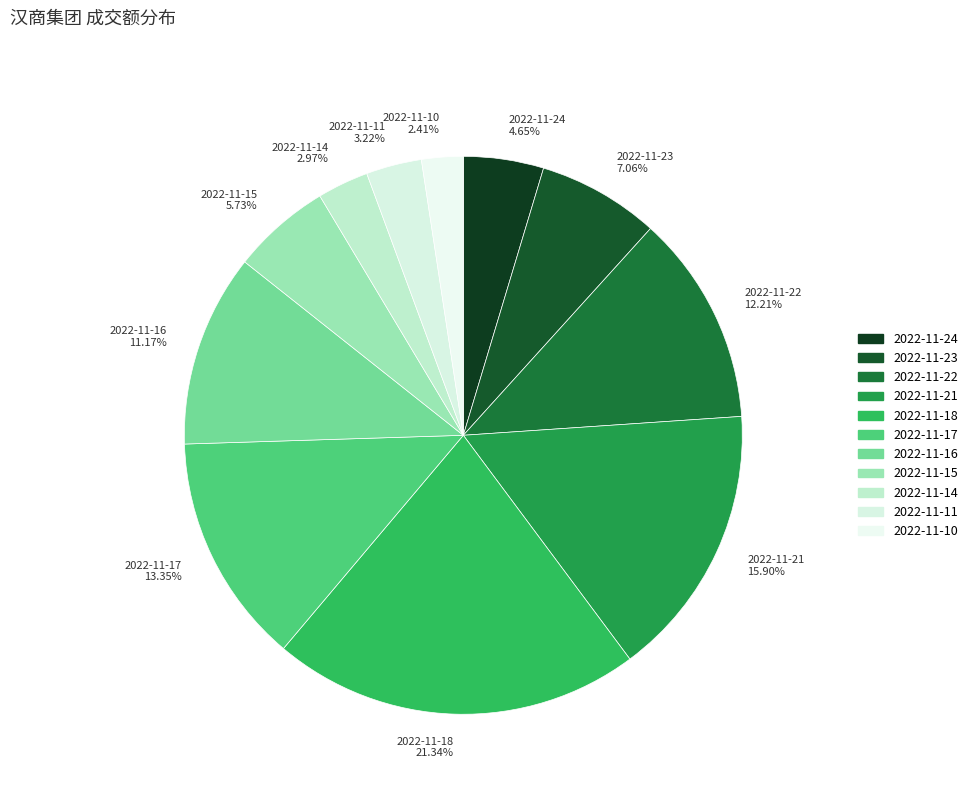

What percentage is the 2022-11-15 slice, to the nearest percent?

6%